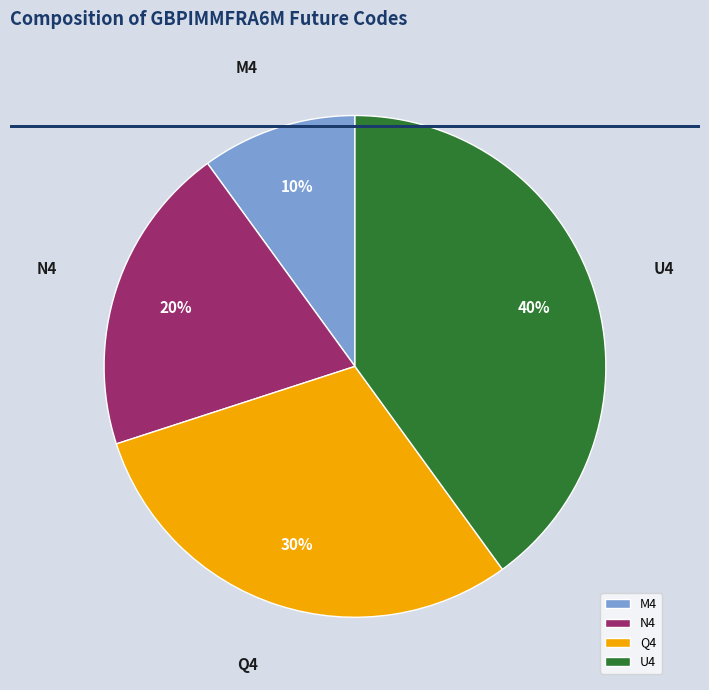

How many segments does this pie chart have?

4